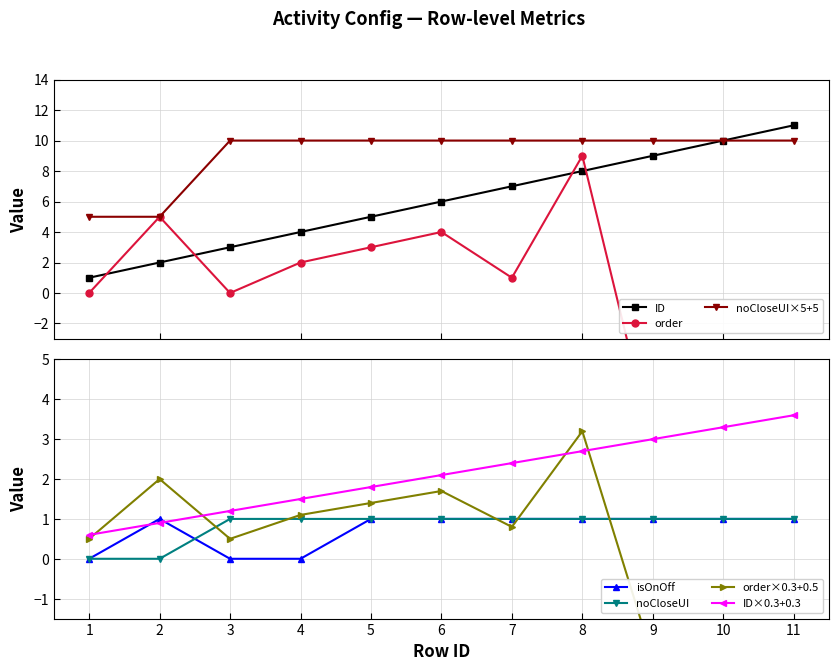

Which series changed the most between 5 and 8?

order